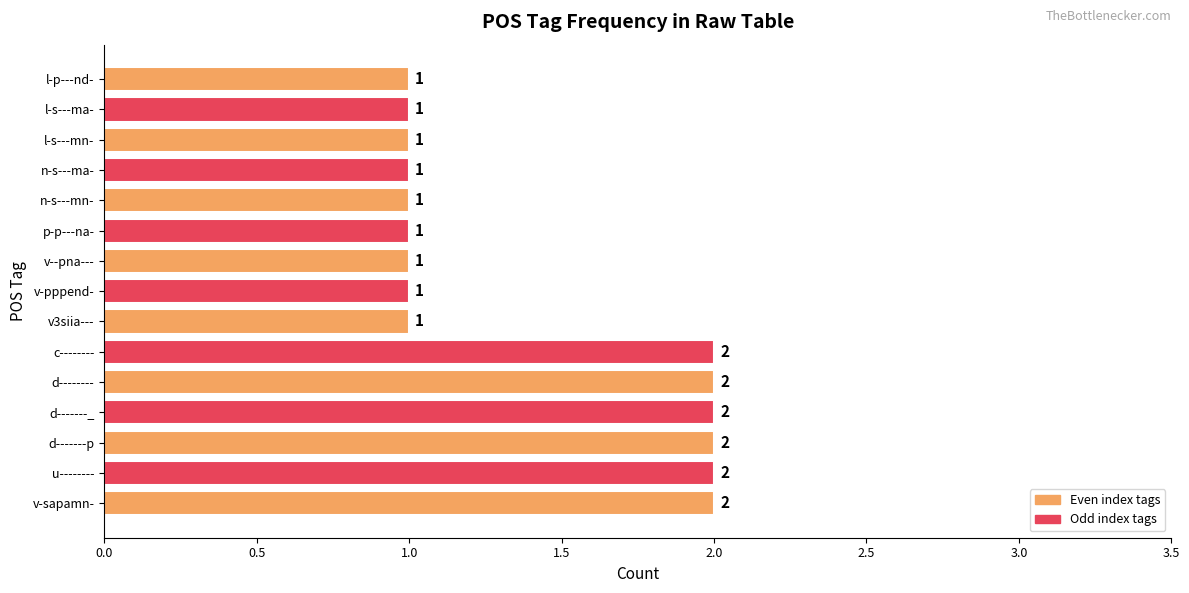

Between d-------_ and v--pna---, which is larger?

d-------_